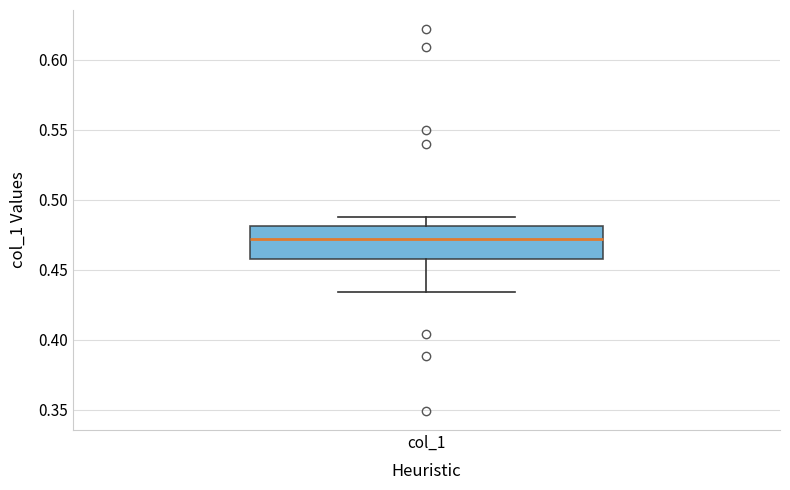

Read this box plot against the y-axis: the position of the median line, the range covered by the box, and the ends of both whiskers. The values are not printed on the chart, so give them approximately, as read against the axis.

median 0.470, box 0.460 to 0.480, whiskers 0.435 to 0.490